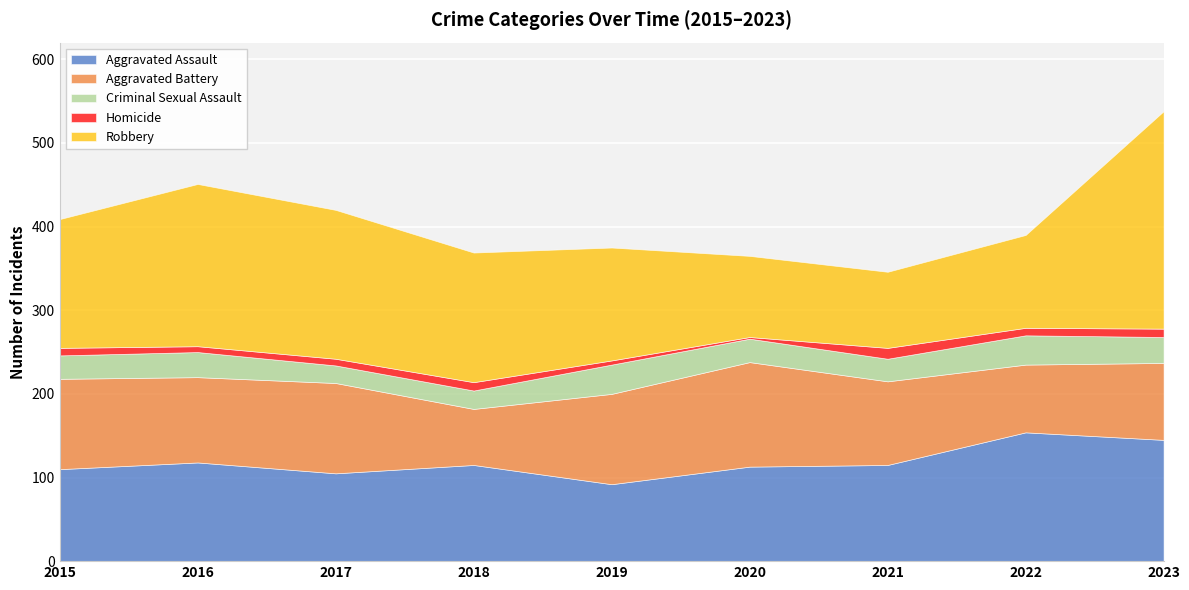

True or false: Homicide and Aggravated Assault cross at least once.

False